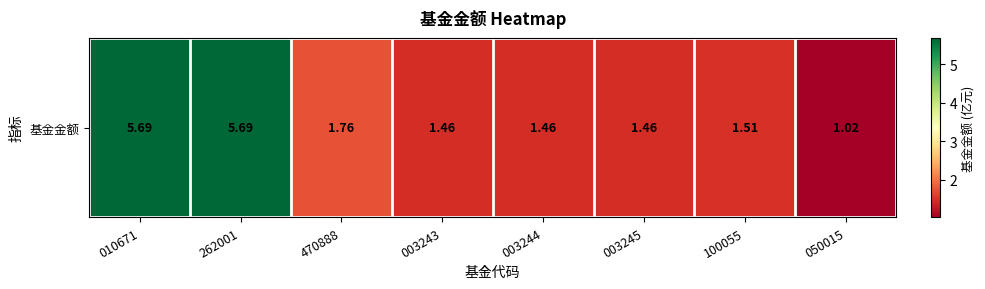

Reading left to right, what are all the values shown in this chart?

010671=5.7	262001=5.7	470888=1.8	003243=1.5	003244=1.5	003245=1.5	100055=1.5	050015=1.0